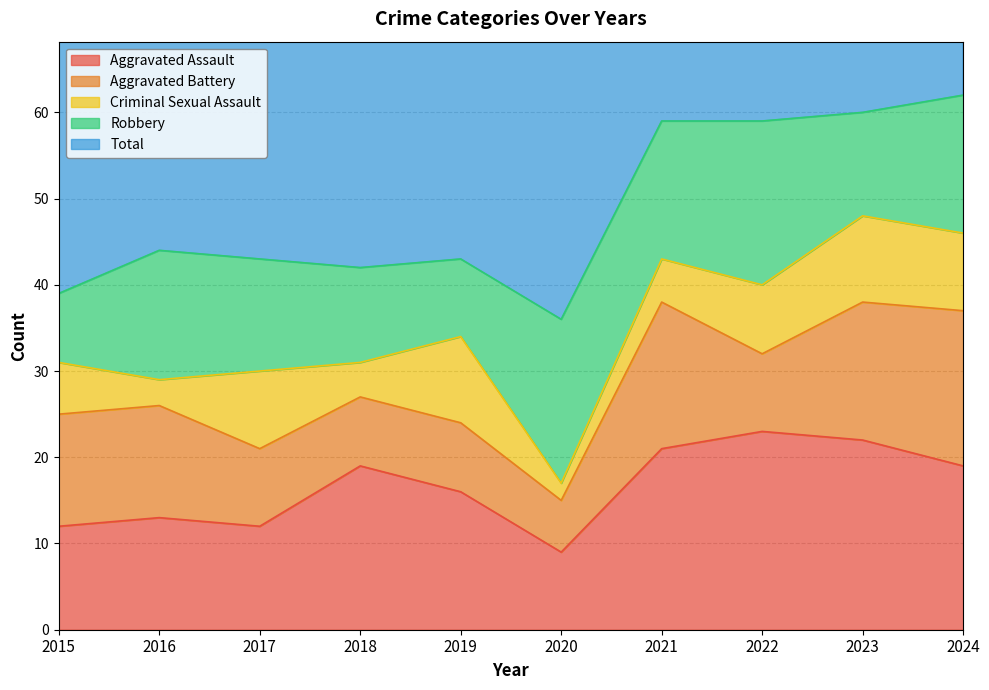

True or false: Criminal Sexual Assault has more than 0 interior local peaks.

True